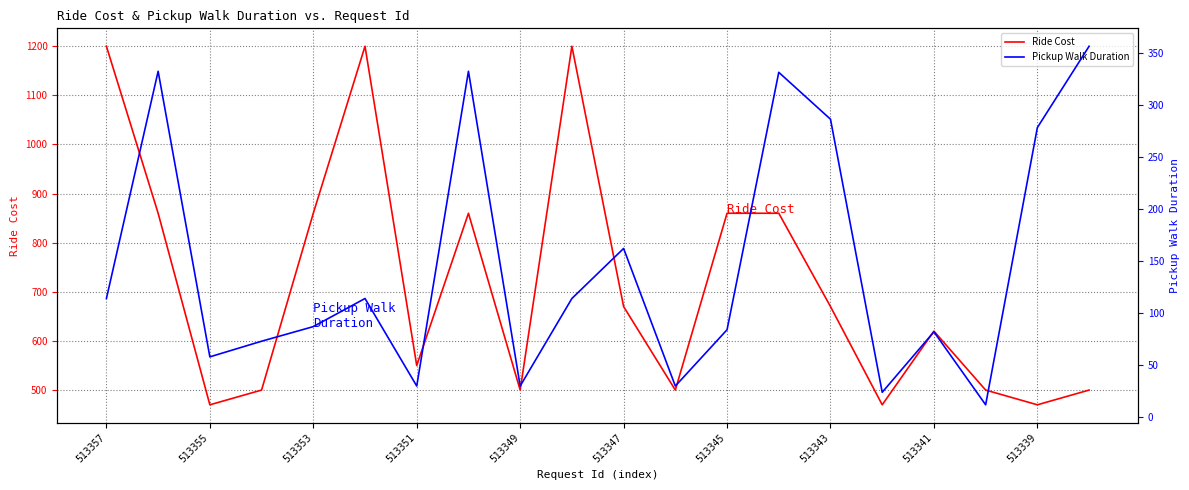

What is the difference between the maximum and minimum values in the Pickup Walk Duration series?

344